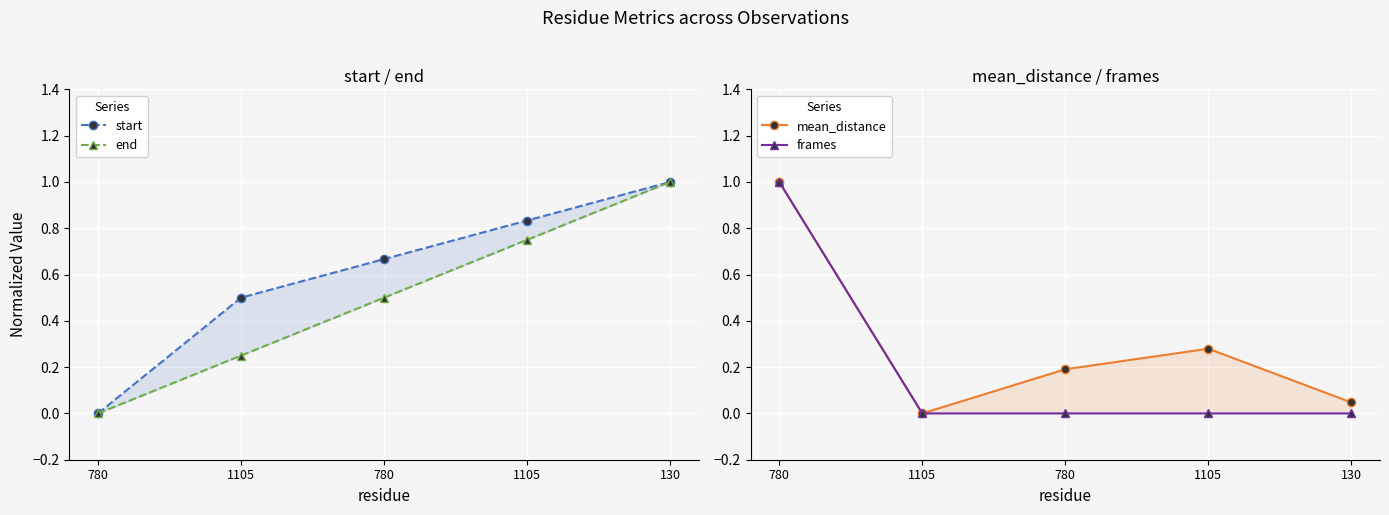

The value of mean_distance at 780 is 1.0. True or false?

True